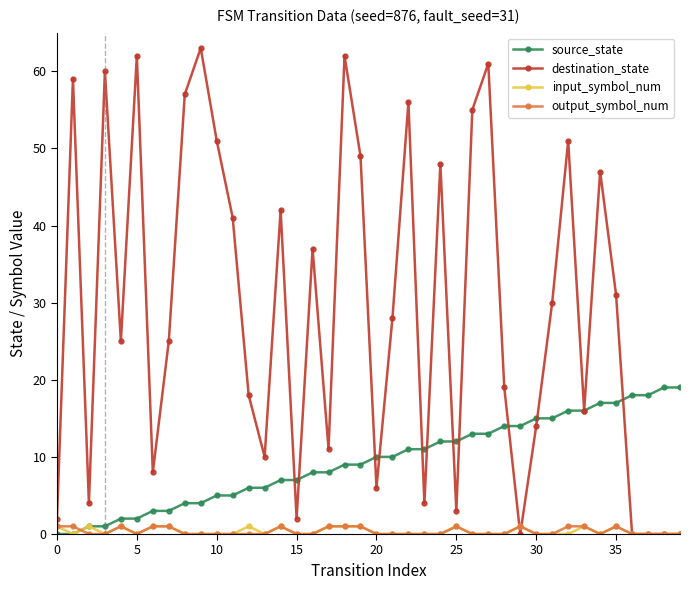

What is the greatest value displayed?

63